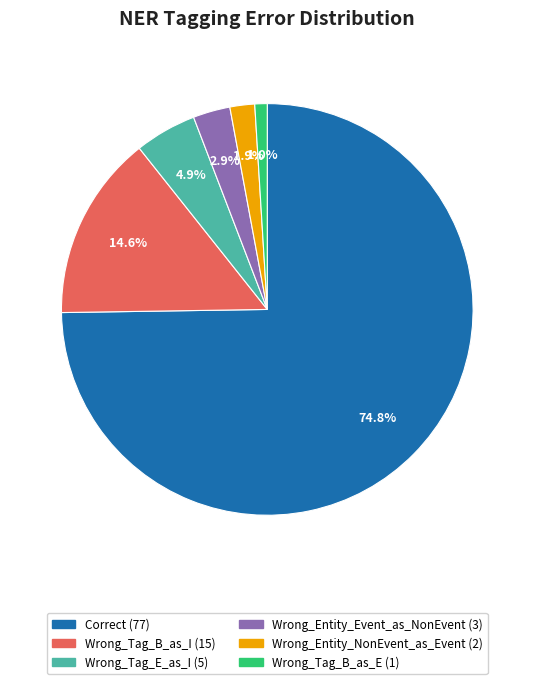

Is there a majority slice in this chart?

Yes